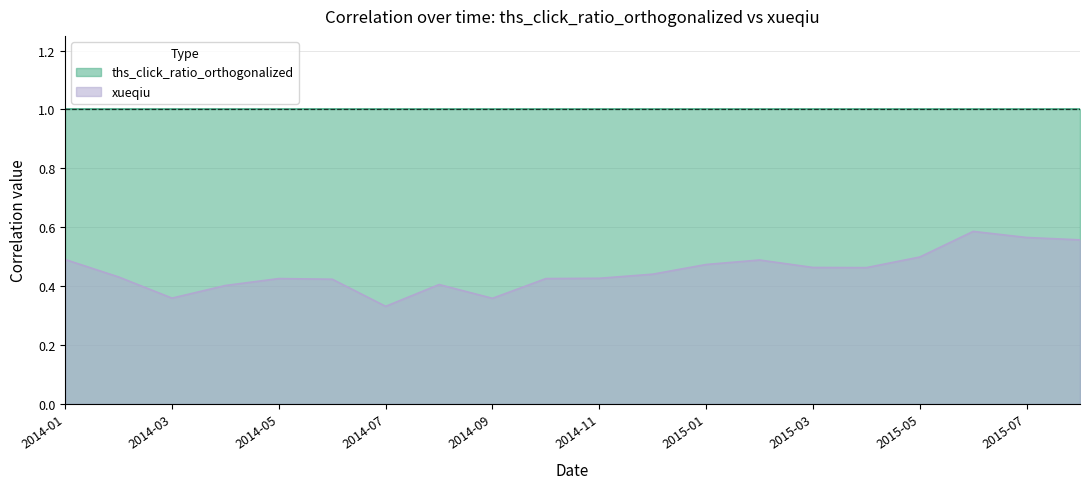

Which has a higher value, 2014-03 or 2014-12?

2014-12